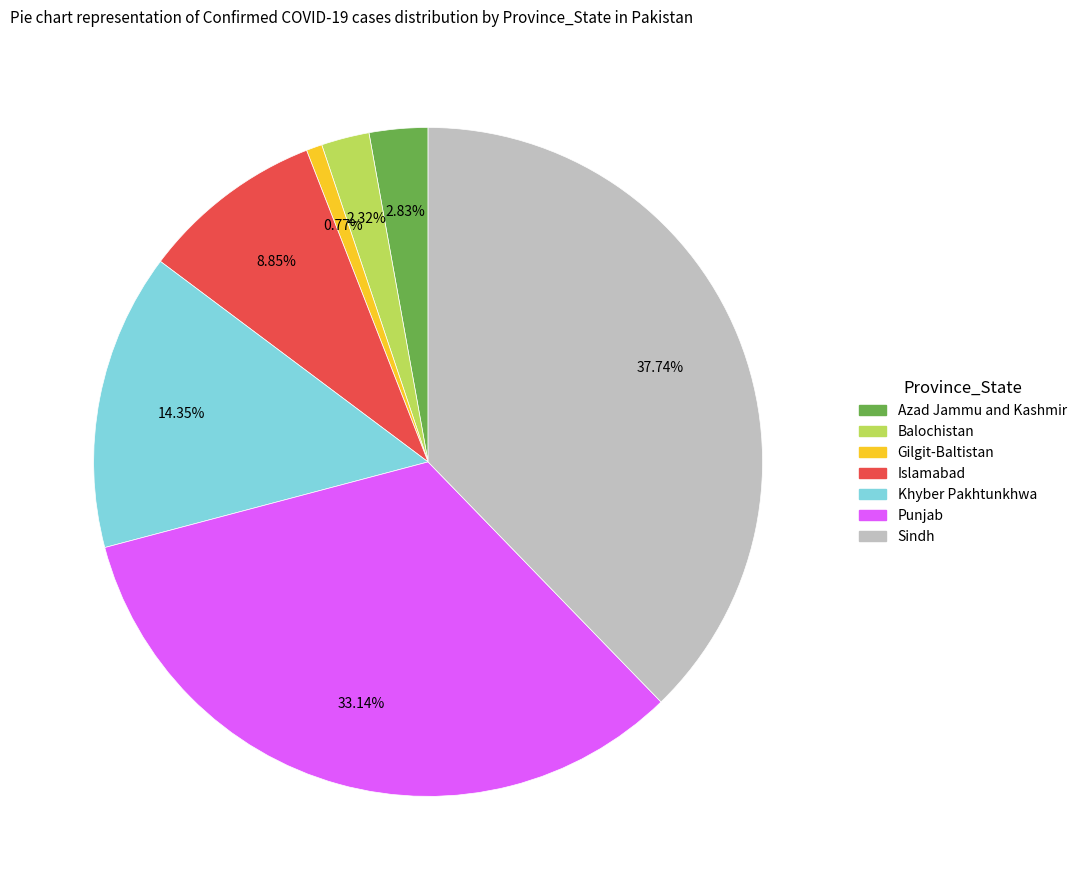

To the nearest percent, what is the average slice percentage?

14%